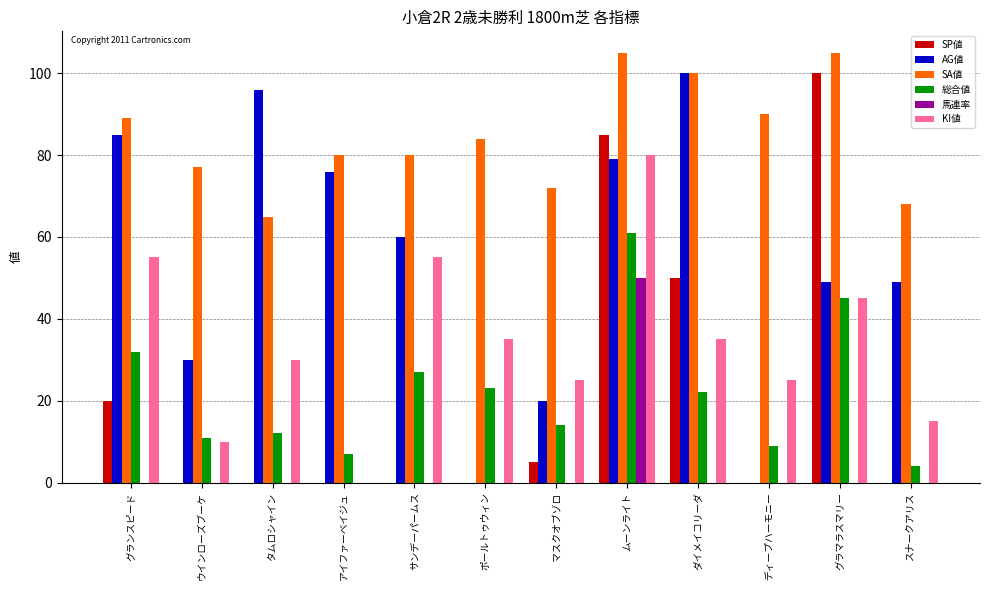

How many distinct data groups are displayed?

6